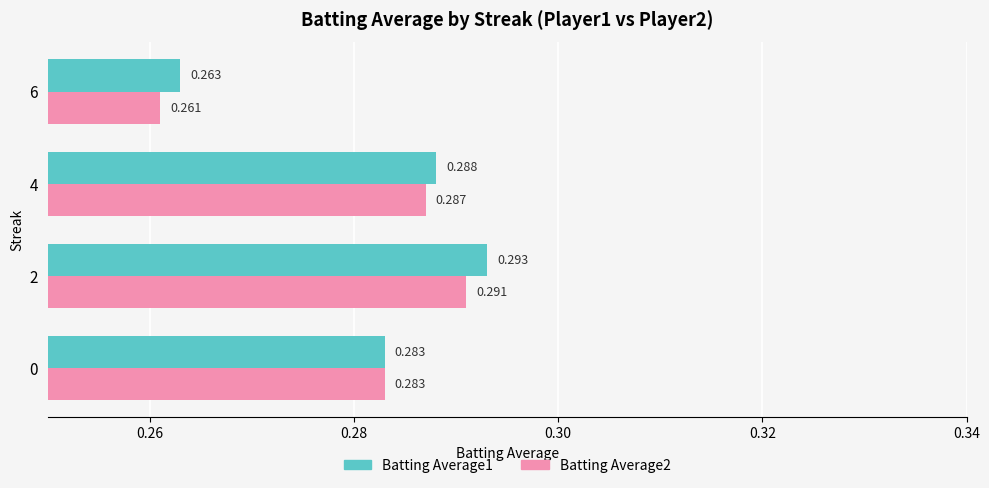

What are all the series names shown in the legend?

Batting Average1, Batting Average2